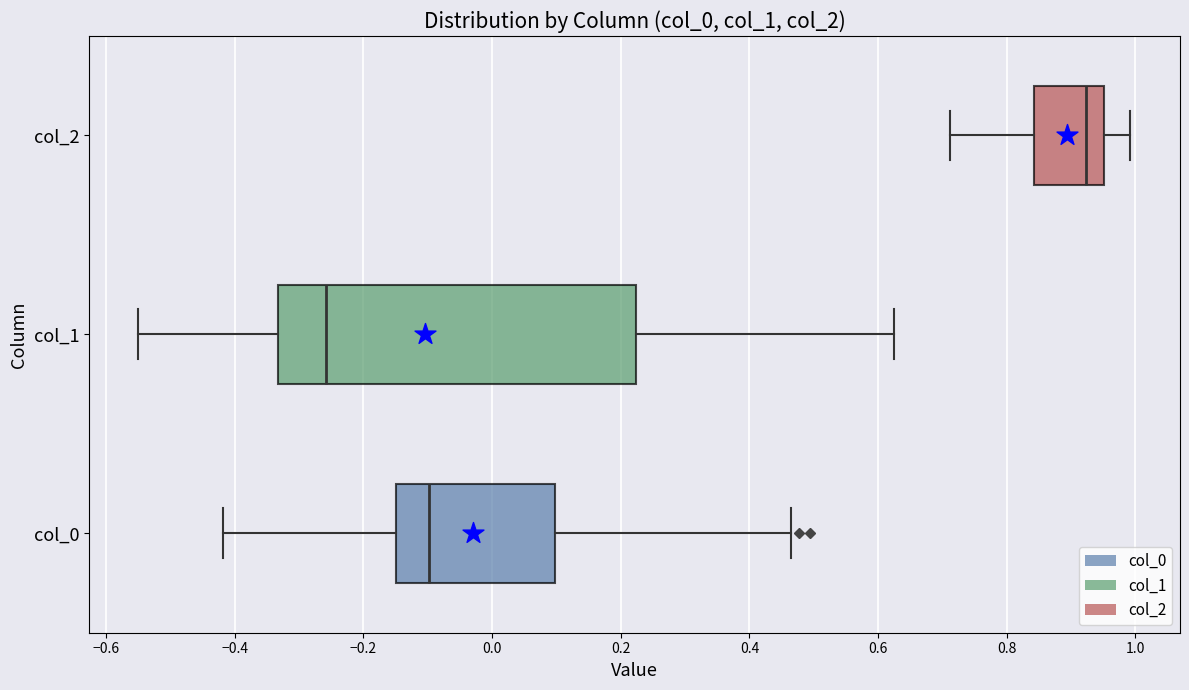

Which box has the furthest to the left median line?

col_1